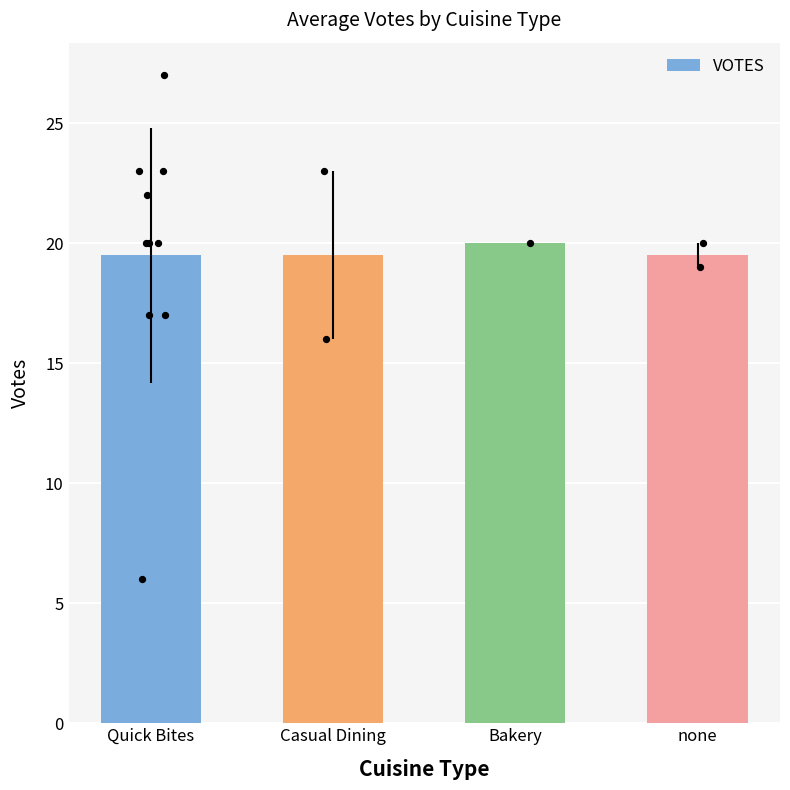

Between Casual Dining and Bakery, which is larger?

Bakery